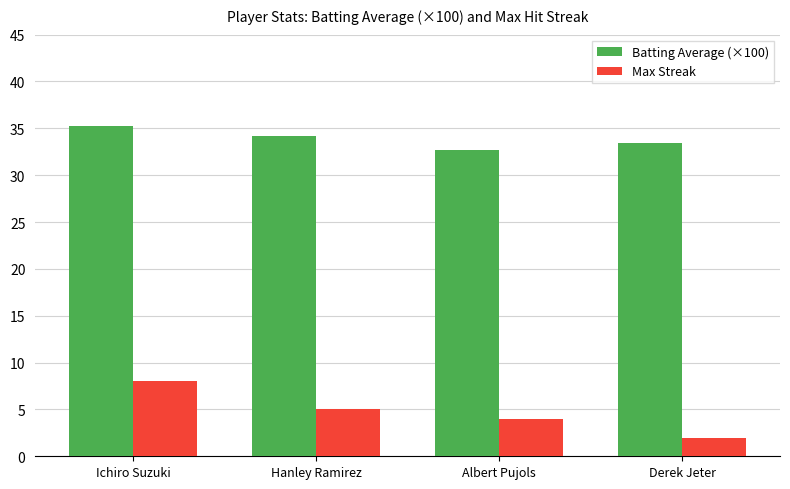

At which category is the sum across all series the highest?

Ichiro Suzuki